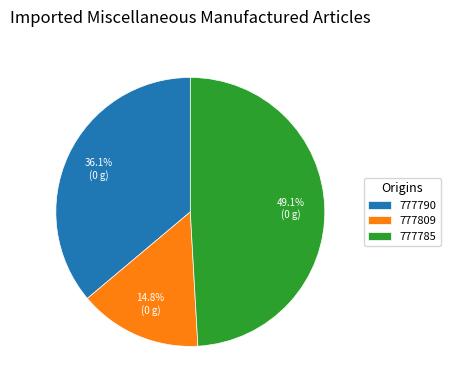

To the nearest percent, what is the difference between the 777790 and 777785 slice percentages?

13%